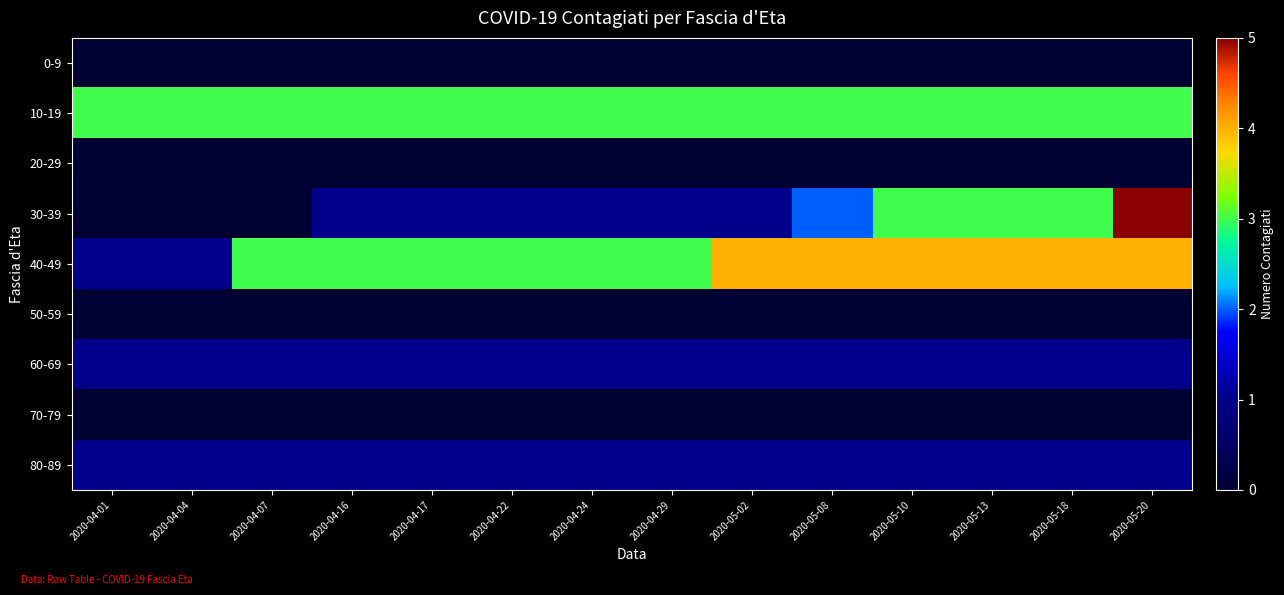

List the series in order of their peak value, highest first.

30-39, 40-49, 10-19, 60-69, 80-89, 0-9, 20-29, 50-59, 70-79